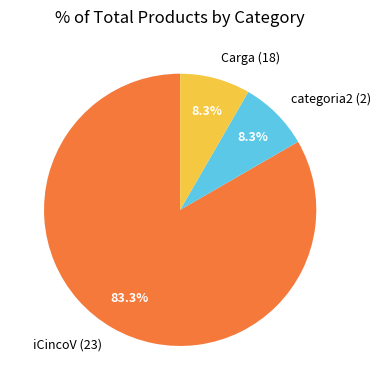

What percentage is NOT represented by Carga (18)?

91.7%